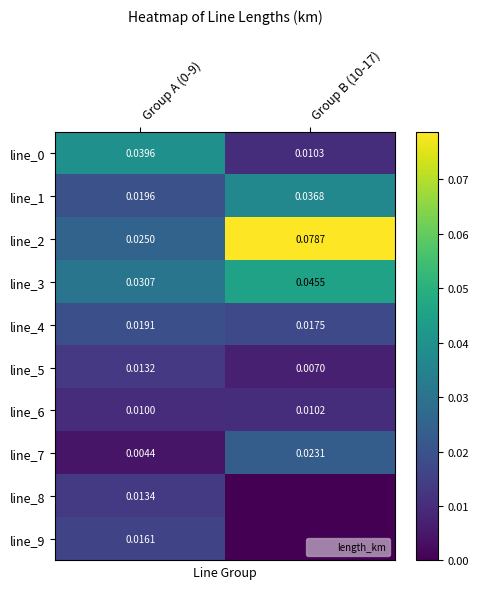

Rank the categories by line_4 value from lowest to highest.

Group B (10-17), Group A (0-9)